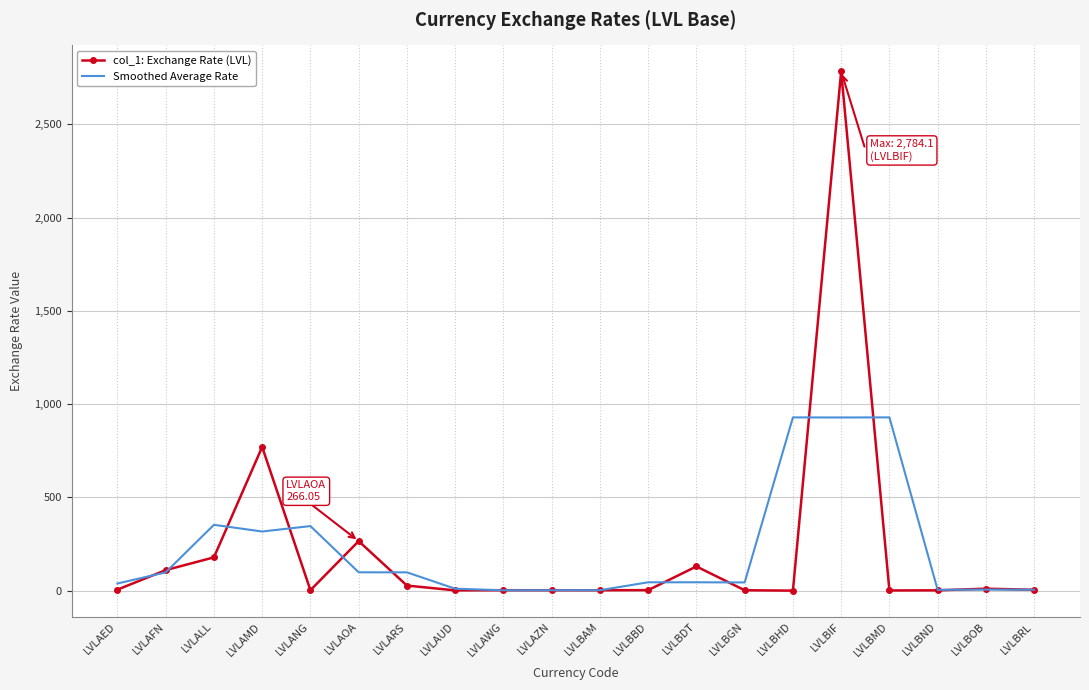

Between LVLAED and LVLBMD, which series saw the biggest shift?

Smoothed Average Rate